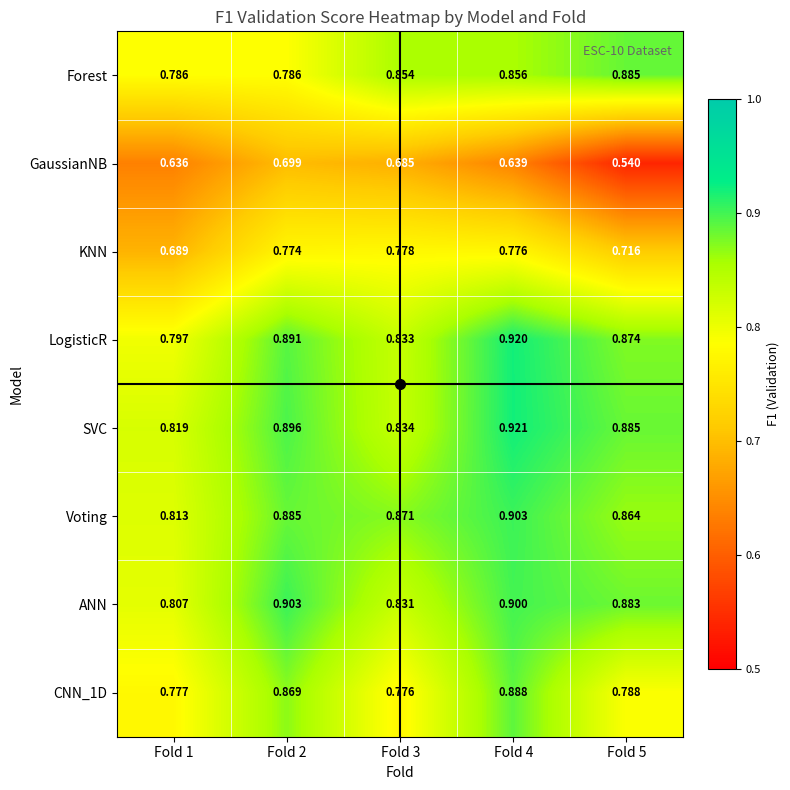

How many data points does each series have?

5